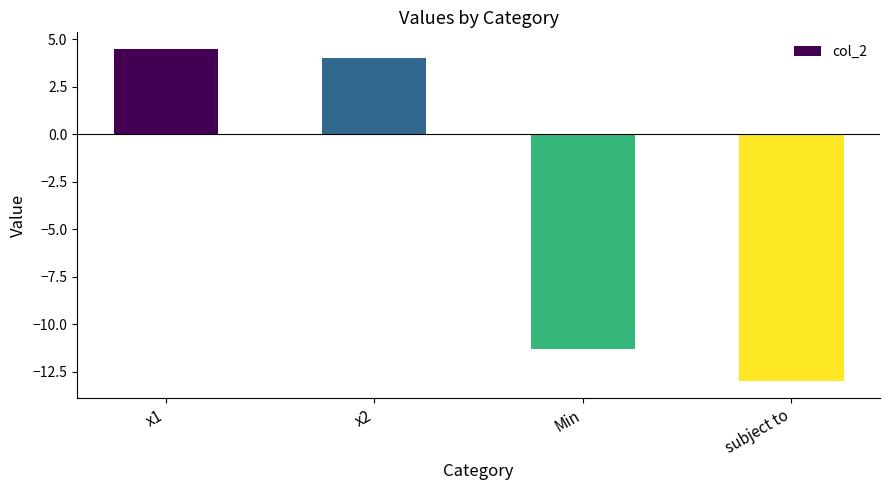

Does the chart contain any negative values?

Yes